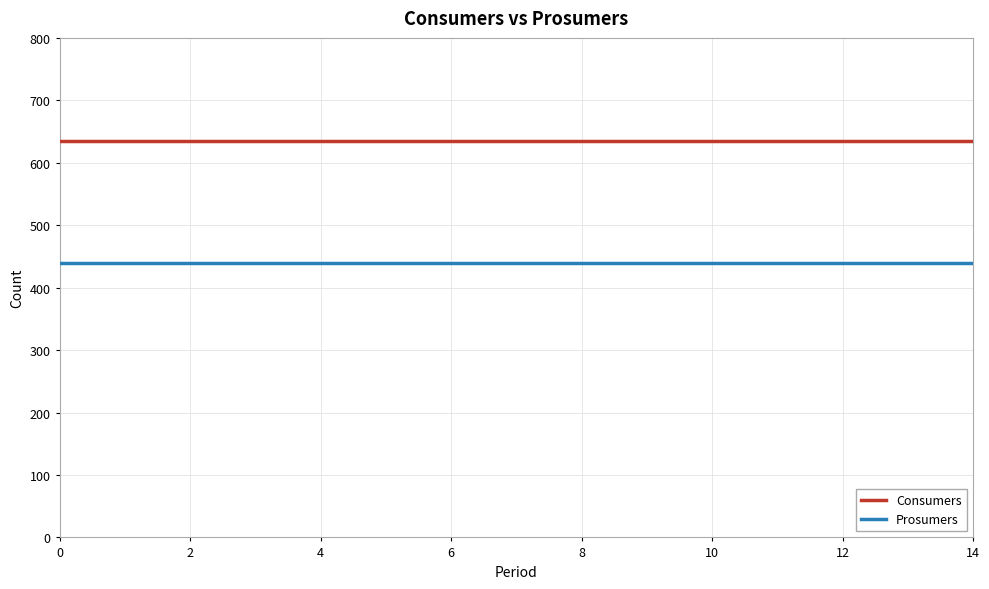

True or false: Consumers and Prosumers intersect in this chart.

False